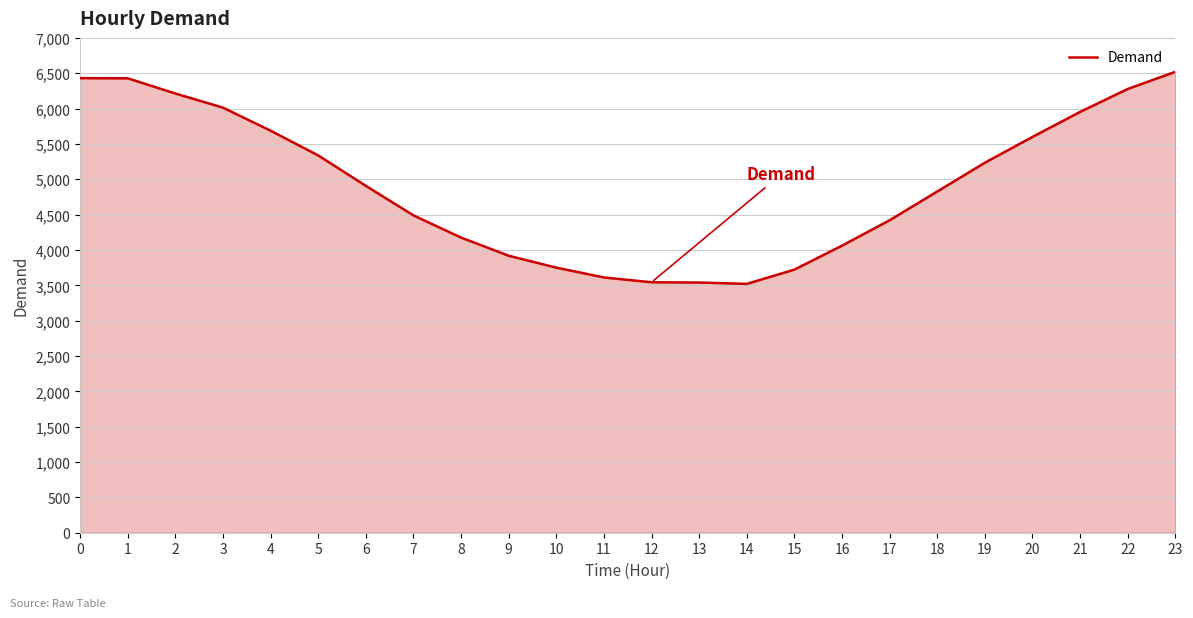

Which has a higher value, 21 or 16?

21